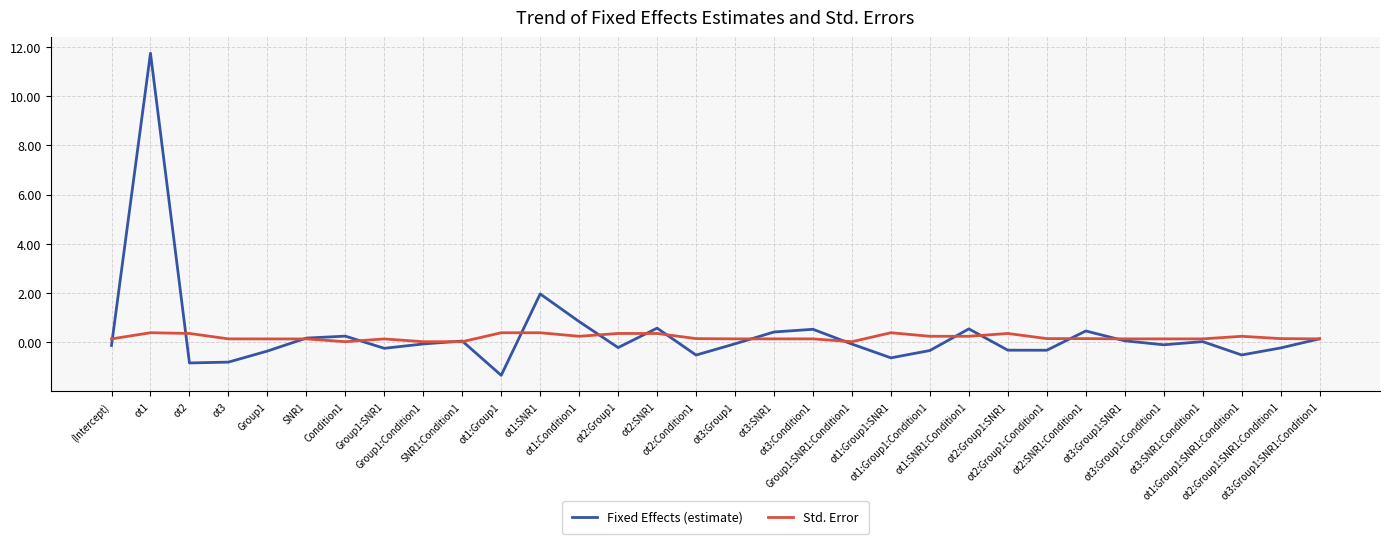

What is the average value of the Fixed Effects (estimate) series?

0.3